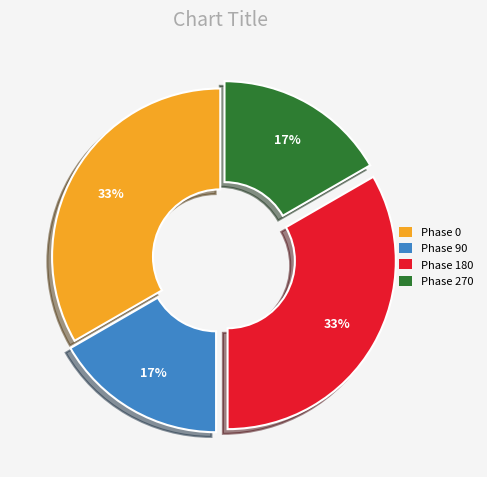

What percentage is the Phase 0 slice, to the nearest percent?

33%